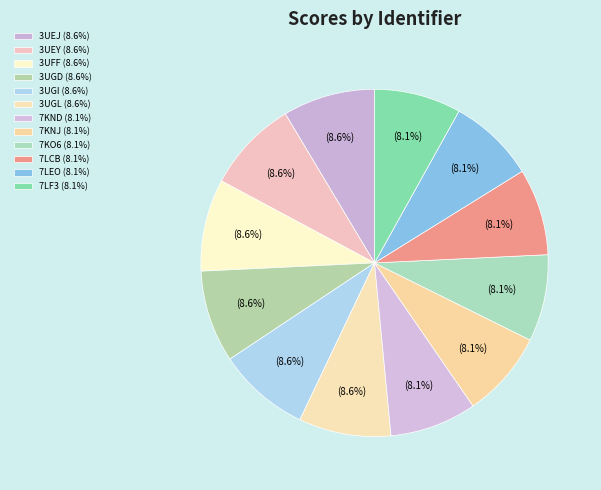

Count the number of slices in the pie.

12